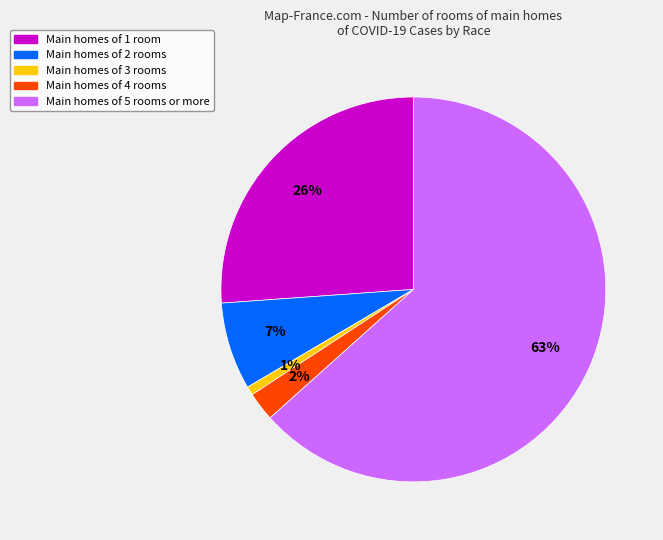

Is there a majority slice in this chart?

Yes